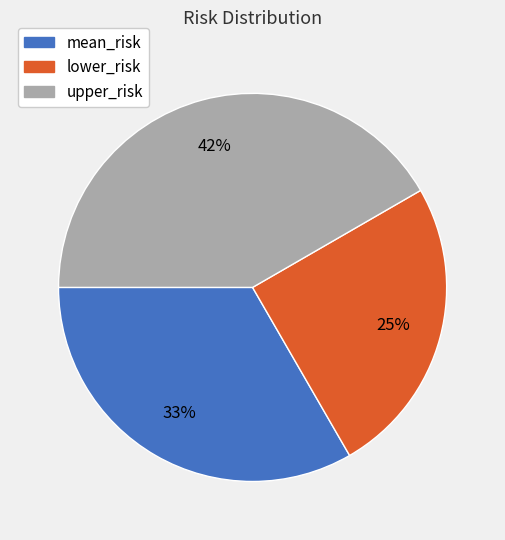

To the nearest percent, what is the difference between the largest and smallest slice percentages?

17%